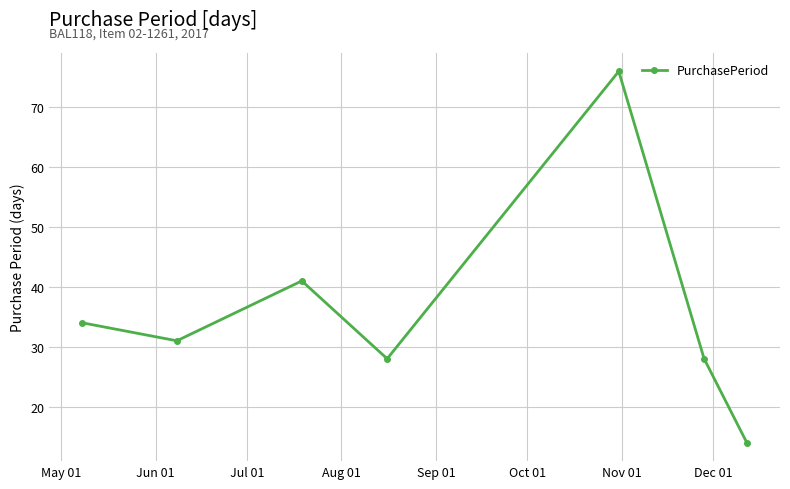

Does the chart display data point markers on the line(s)?

Yes